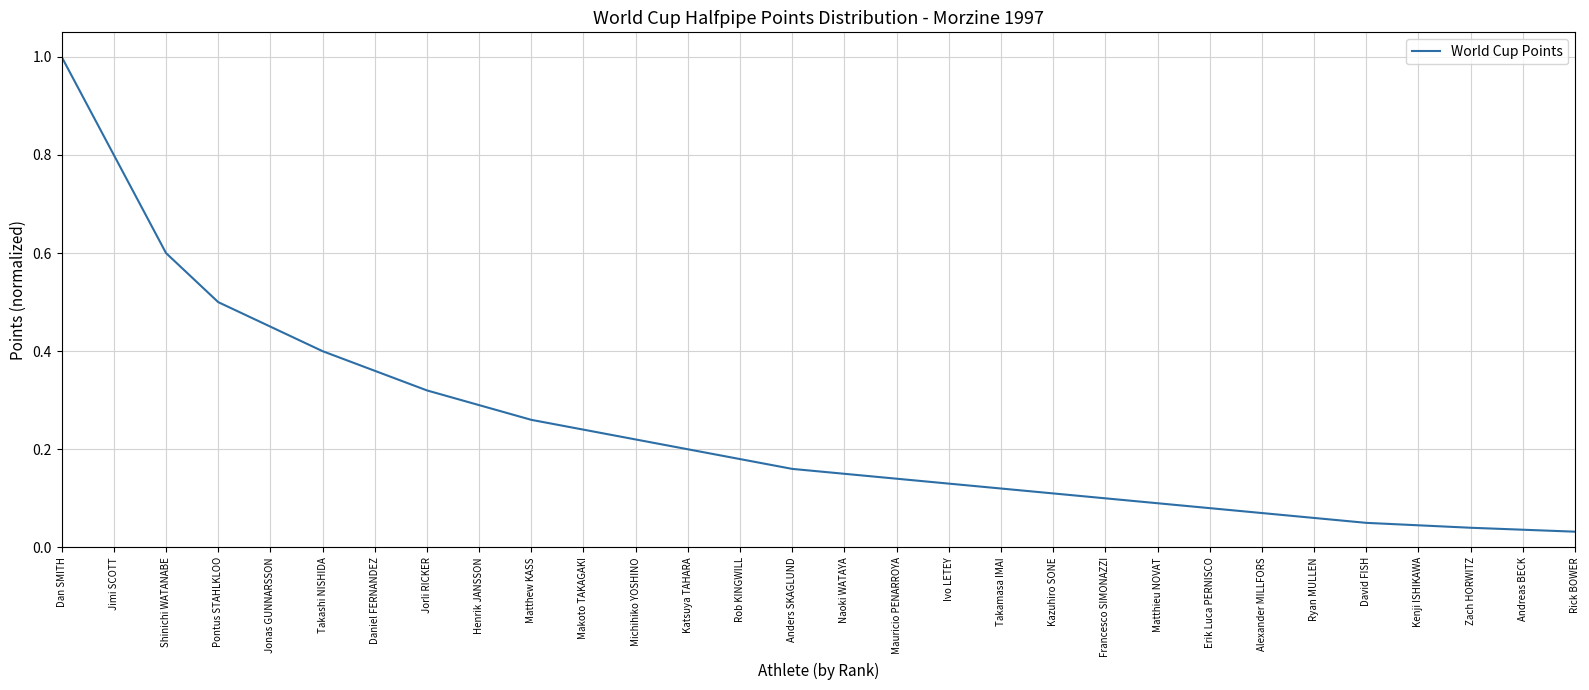

Which label corresponds to the largest value in the chart?

Dan SMITH